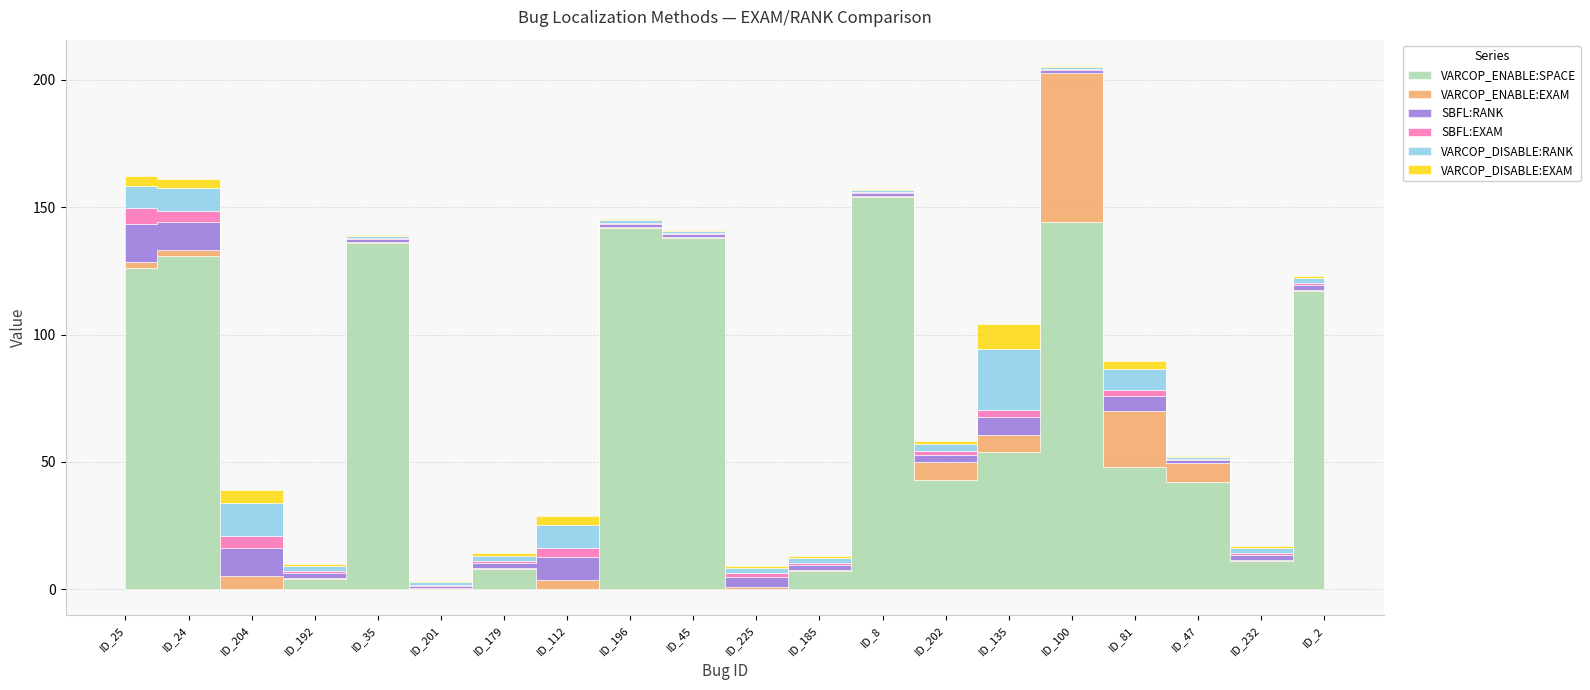

What is the difference between the maximum and minimum values in the VARCOP_ENABLE:SPACE series?

154.0